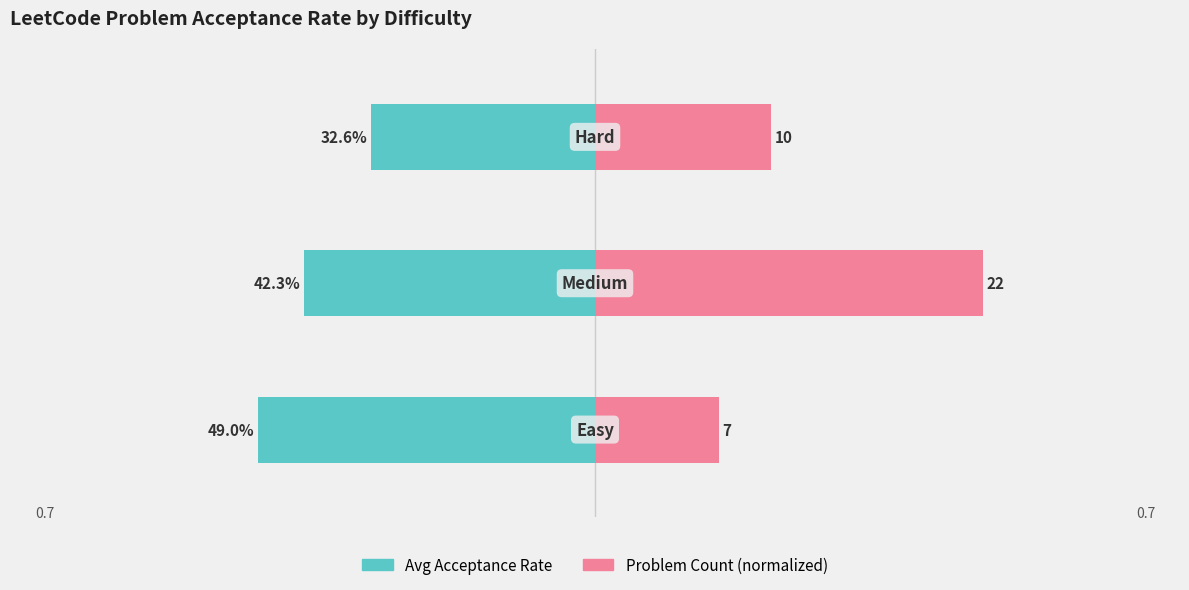

Rank the categories by Problem Count (normalized) value from lowest to highest.

0, 2, 1